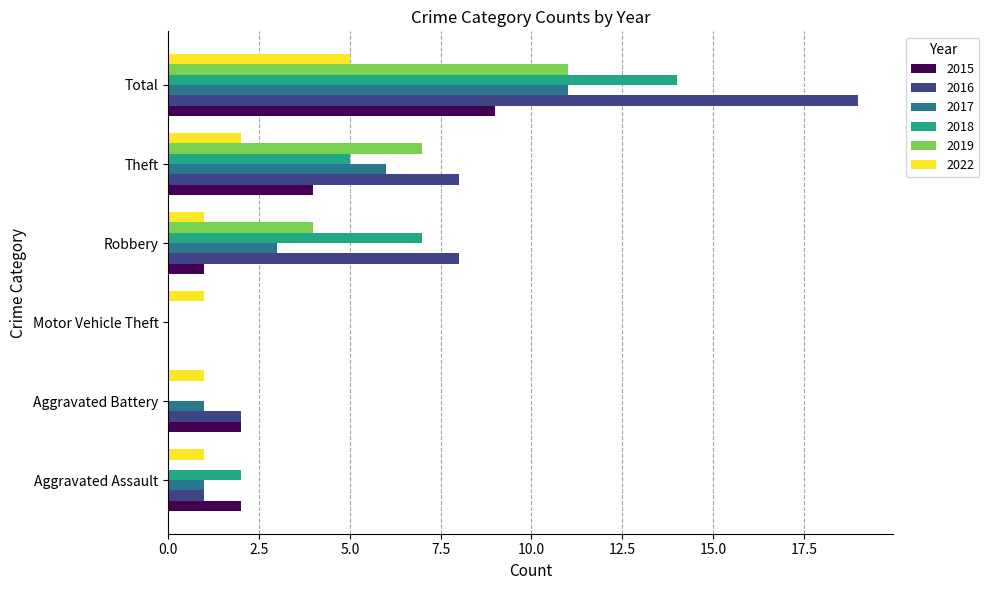

What is the maximum value shown in the chart?

19